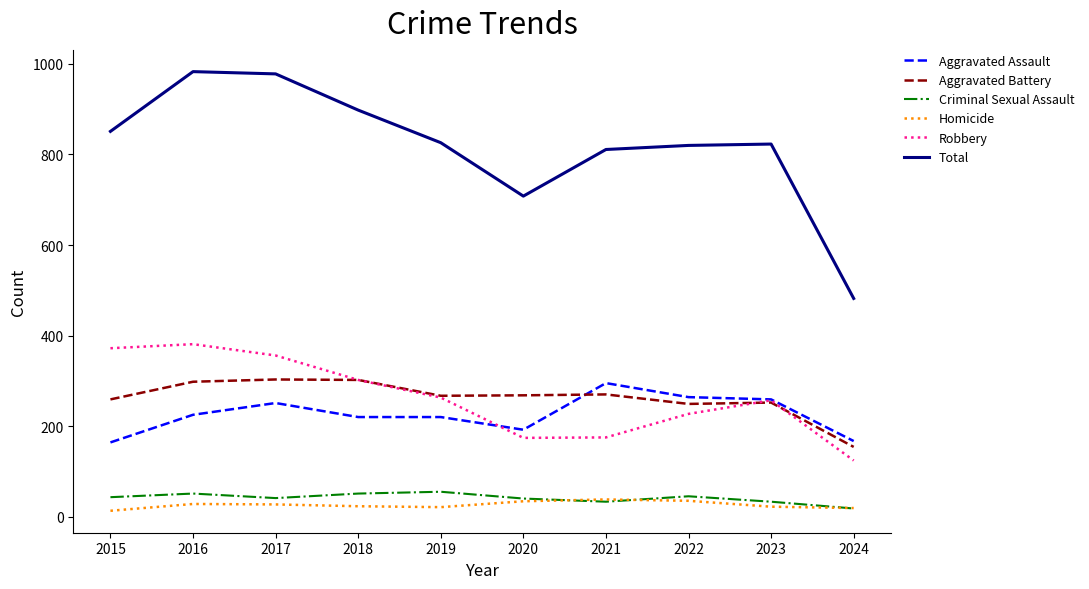

What are all the series names shown in the legend?

Aggravated Assault, Aggravated Battery, Criminal Sexual Assault, Homicide, Robbery, Total